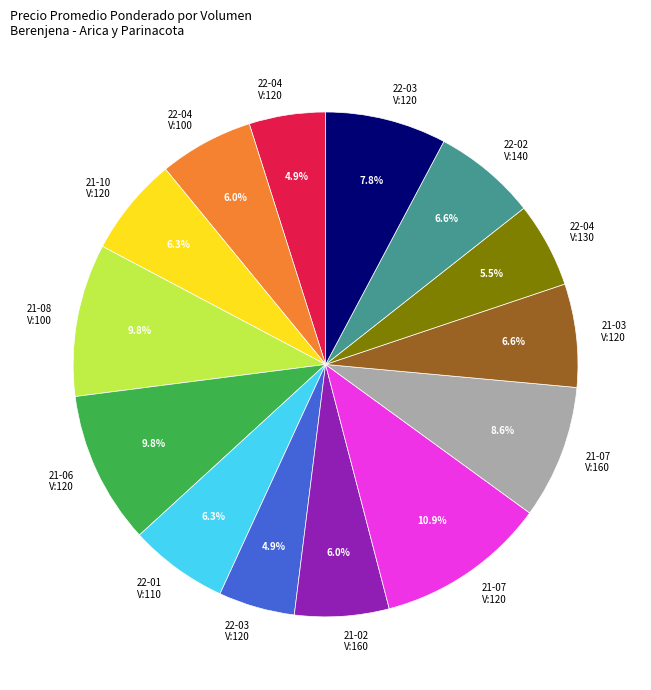

Is there a majority slice in this chart?

No